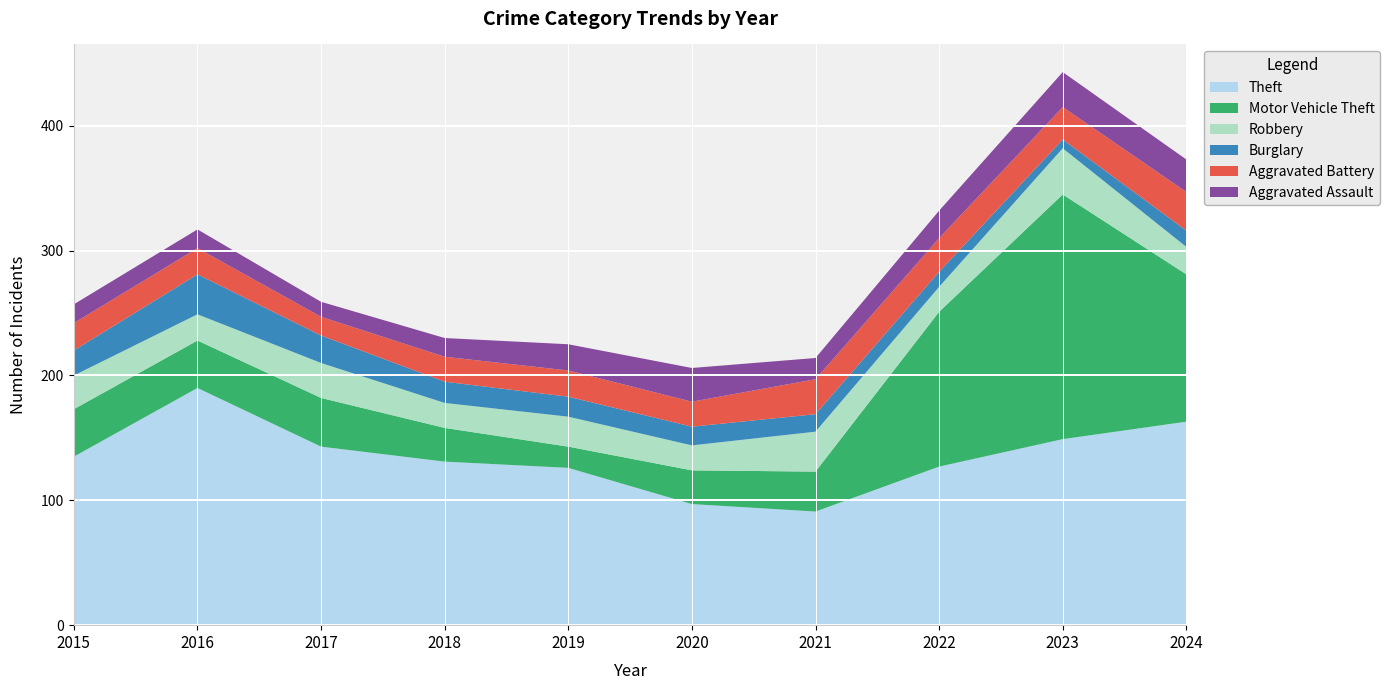

Reading left to right, transcribe all the data shown in this chart.

Theft: 135	190	143	131	126	97	91	127	149	163
Motor Vehicle Theft: 38	38	39	27	17	27	32	124	196	118
Robbery: 27	21	28	20	24	20	32	20	37	22
Burglary: 20	32	22	17	16	15	14	12	7	13
Aggravated Battery: 22	21	15	20	21	20	28	27	26	31
Aggravated Assault: 15	15	12	15	21	27	17	22	28	26